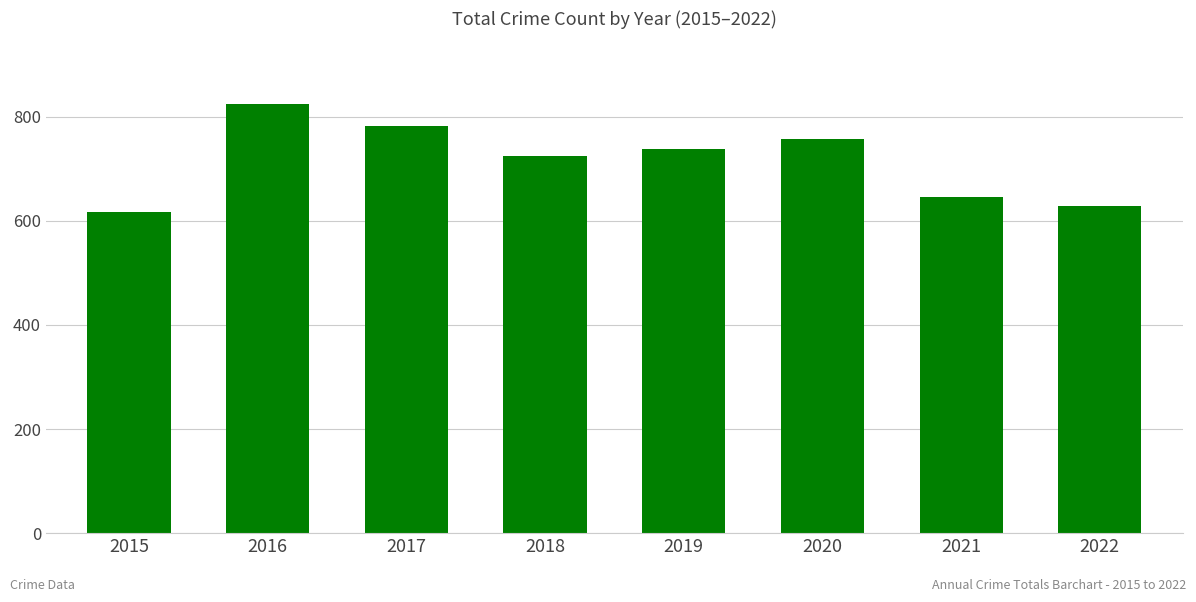

How many categories are shown in the chart?

8